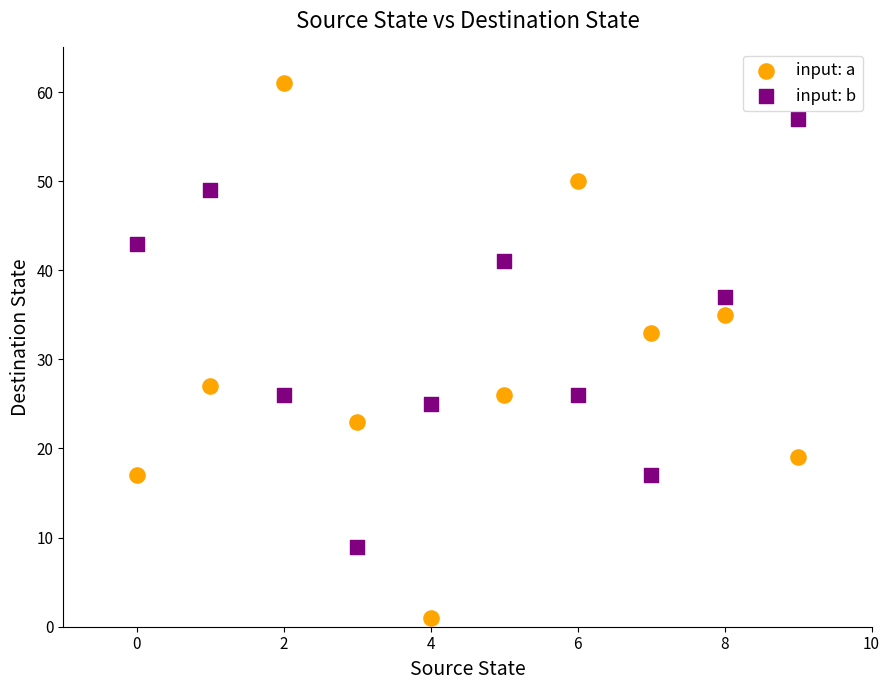

What are all the series names shown in the legend?

input: a, input: b